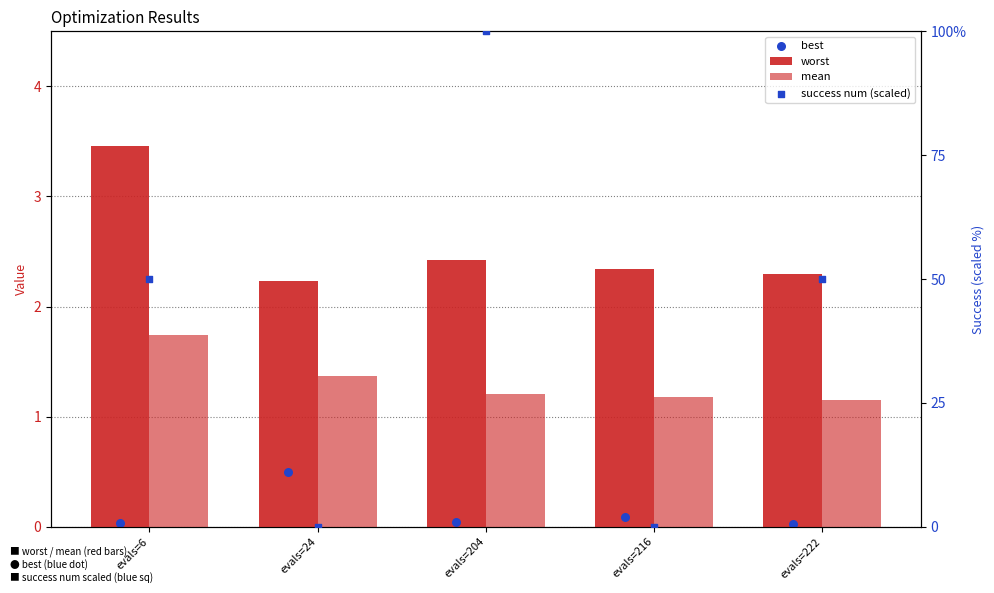

Which series has the largest total across all categories?

success num (scaled)